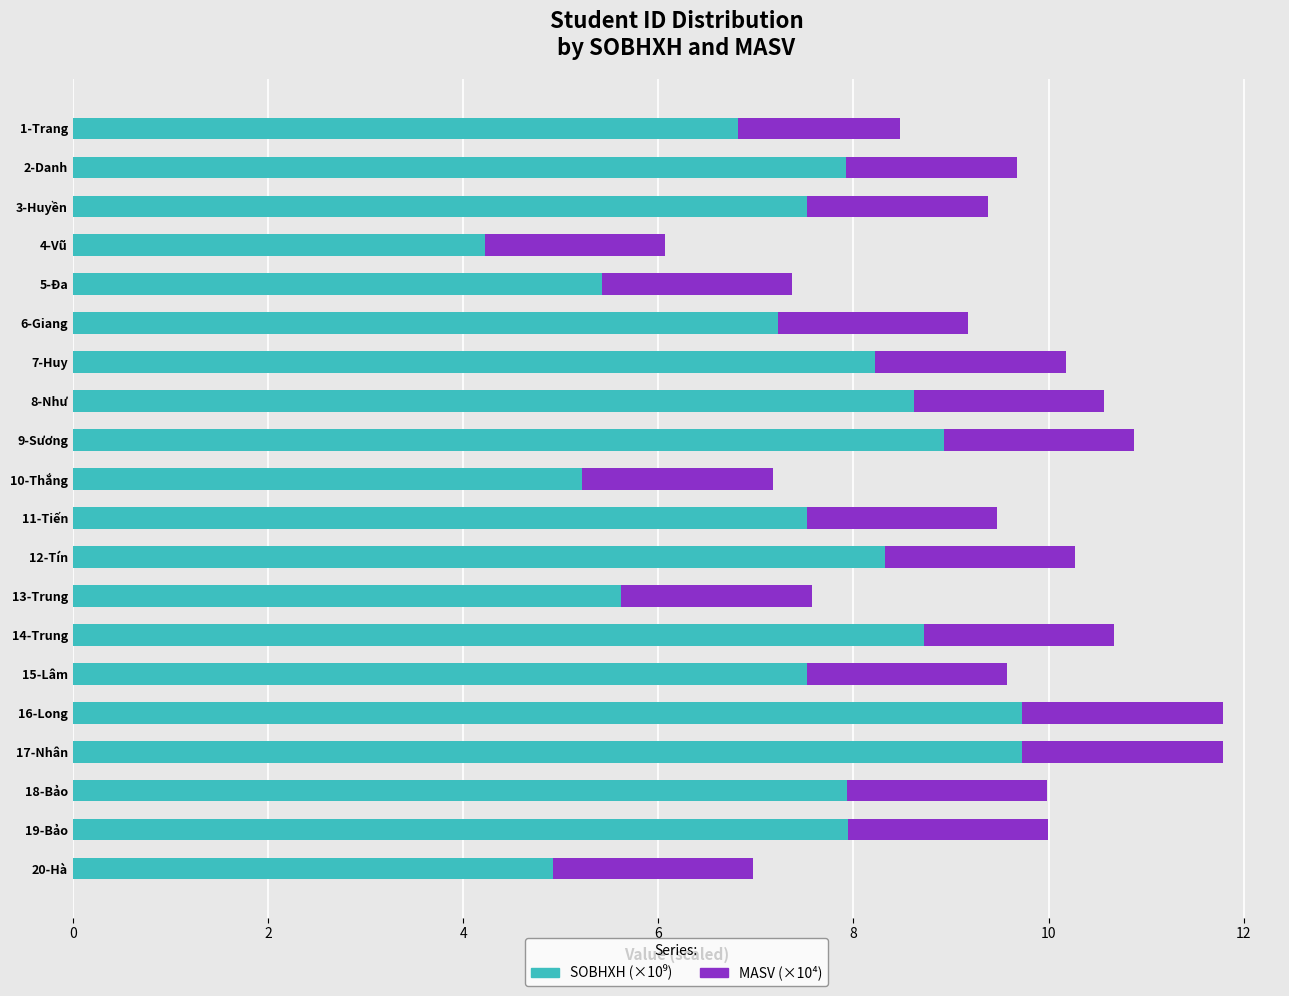

What is the total value across all series at 10-Thắng?

7.2